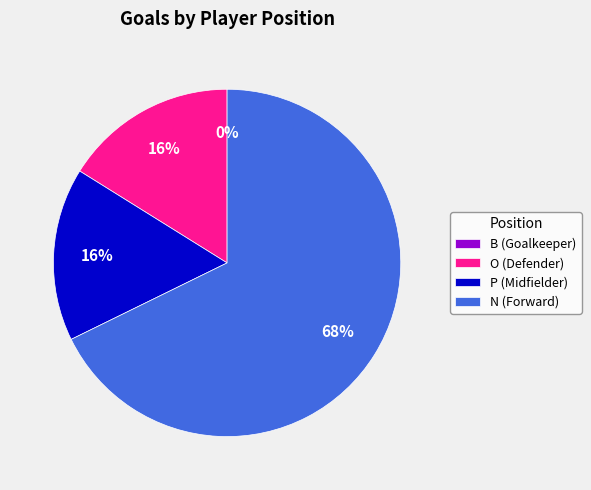

The O slice represents 16% of the pie. True or false?

True